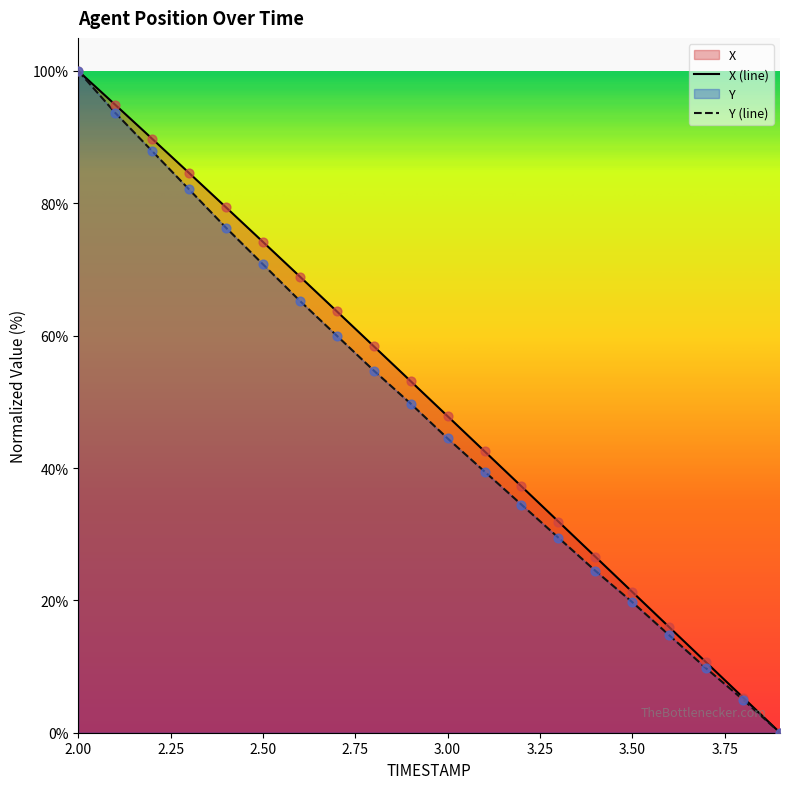

Which series contains the lowest Y value?

X